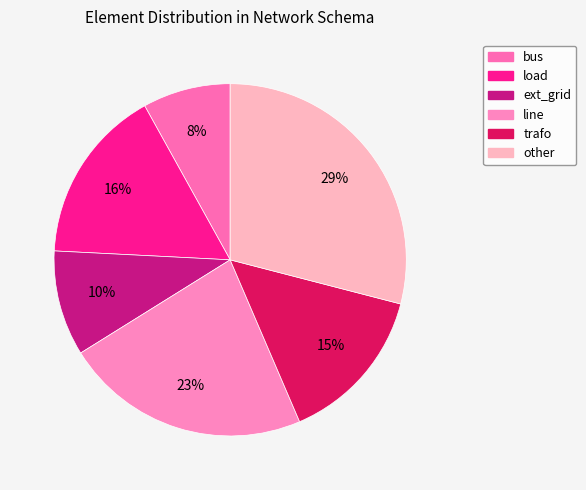

Is it true that ext_grid is 10% of the pie?

True